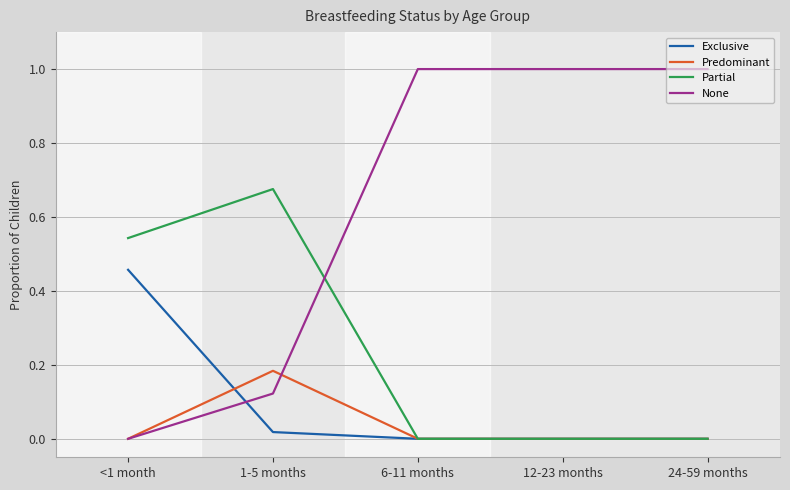

How many values in None are above zero?

4